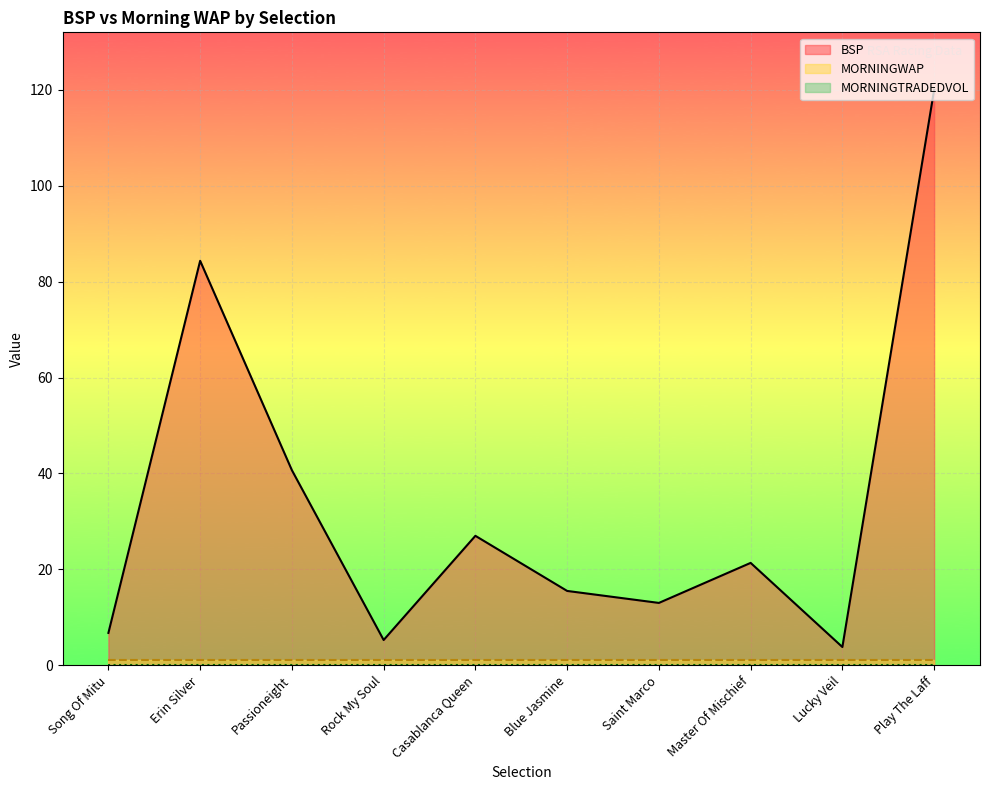

True or false: MORNINGTRADEDVOL and MORNINGWAP cross at least once.

False